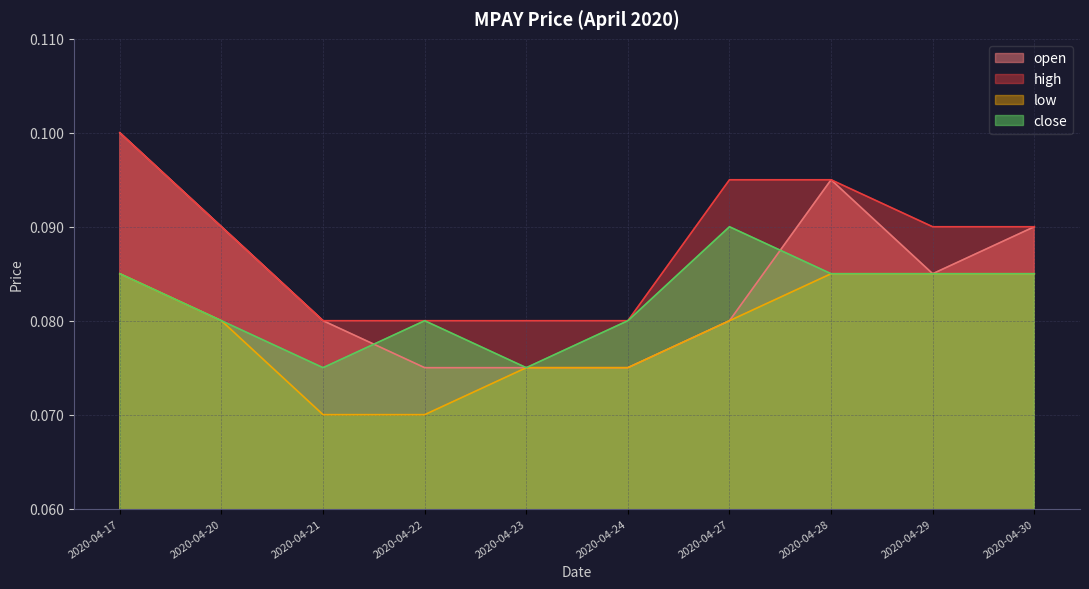

What is the total value across all series at 2020-04-28?

0.4